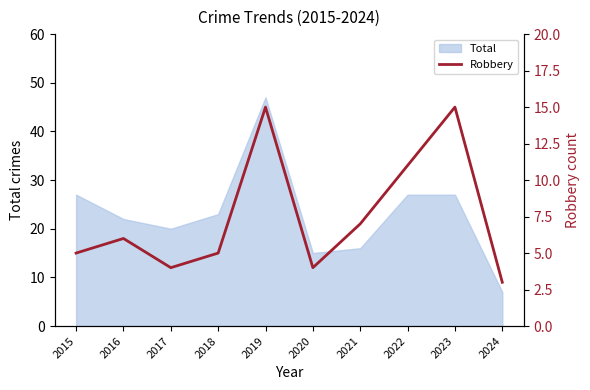

Reading right to left, what are all the values shown in this chart?

3	15	11	7	4	15	5	4	6	5